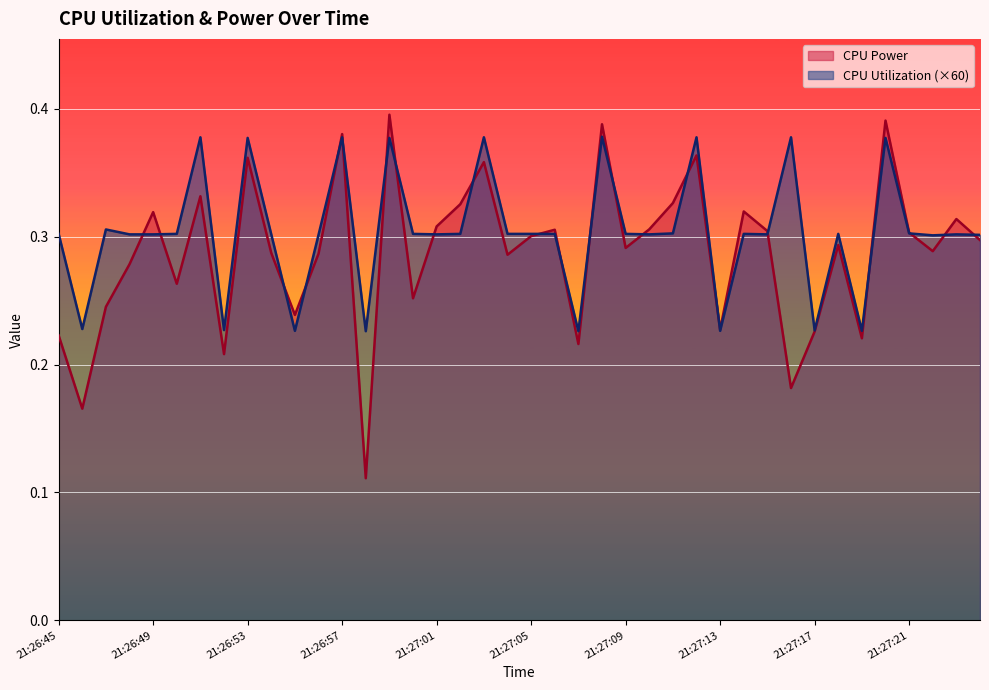

The CPU Power series shows 0.2 at 21:27:14. True or false?

False